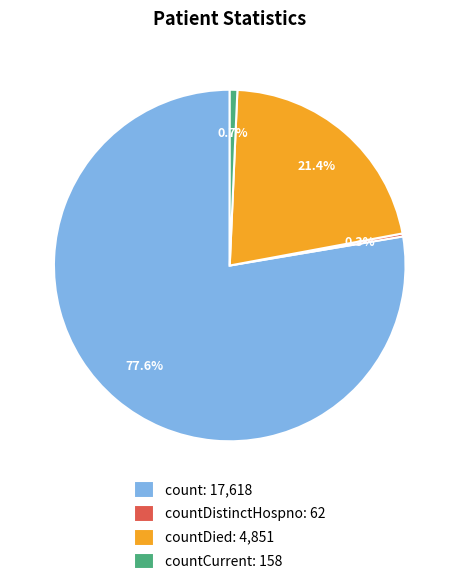

Is the sum of countCurrent: 158 and countDied: 4,851 greater than half?

No